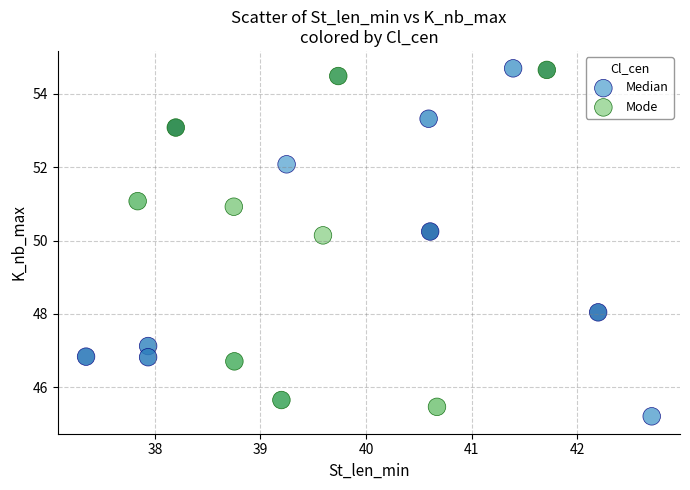

What are all the series names shown in the legend?

Median, Mode